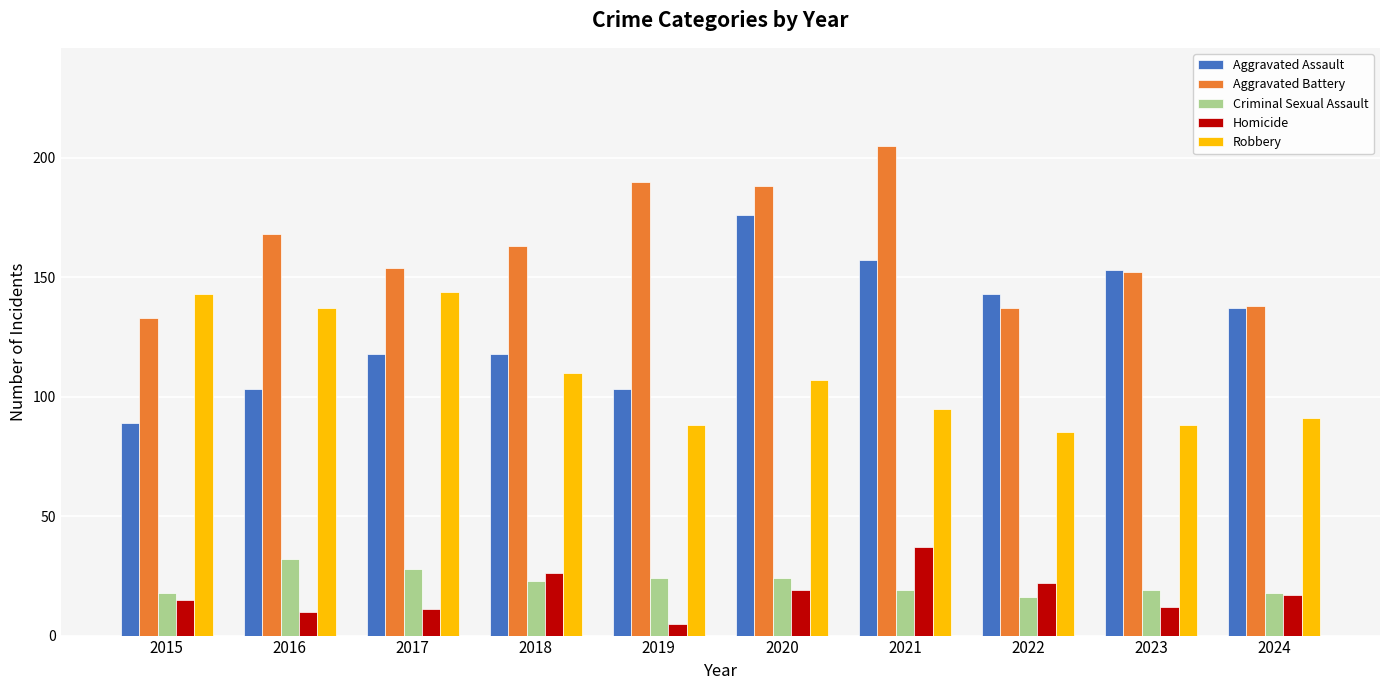

Reading right to left, extract all data points from this chart.

Aggravated Assault: 2024=137	2023=153	2022=143	2021=157	2020=176	2019=103	2018=118	2017=118	2016=103	2015=89
Aggravated Battery: 2024=138	2023=152	2022=137	2021=205	2020=188	2019=190	2018=163	2017=154	2016=168	2015=133
Criminal Sexual Assault: 2024=18	2023=19	2022=16	2021=19	2020=24	2019=24	2018=23	2017=28	2016=32	2015=18
Homicide: 2024=17	2023=12	2022=22	2021=37	2020=19	2019=5	2018=26	2017=11	2016=10	2015=15
Robbery: 2024=91	2023=88	2022=85	2021=95	2020=107	2019=88	2018=110	2017=144	2016=137	2015=143